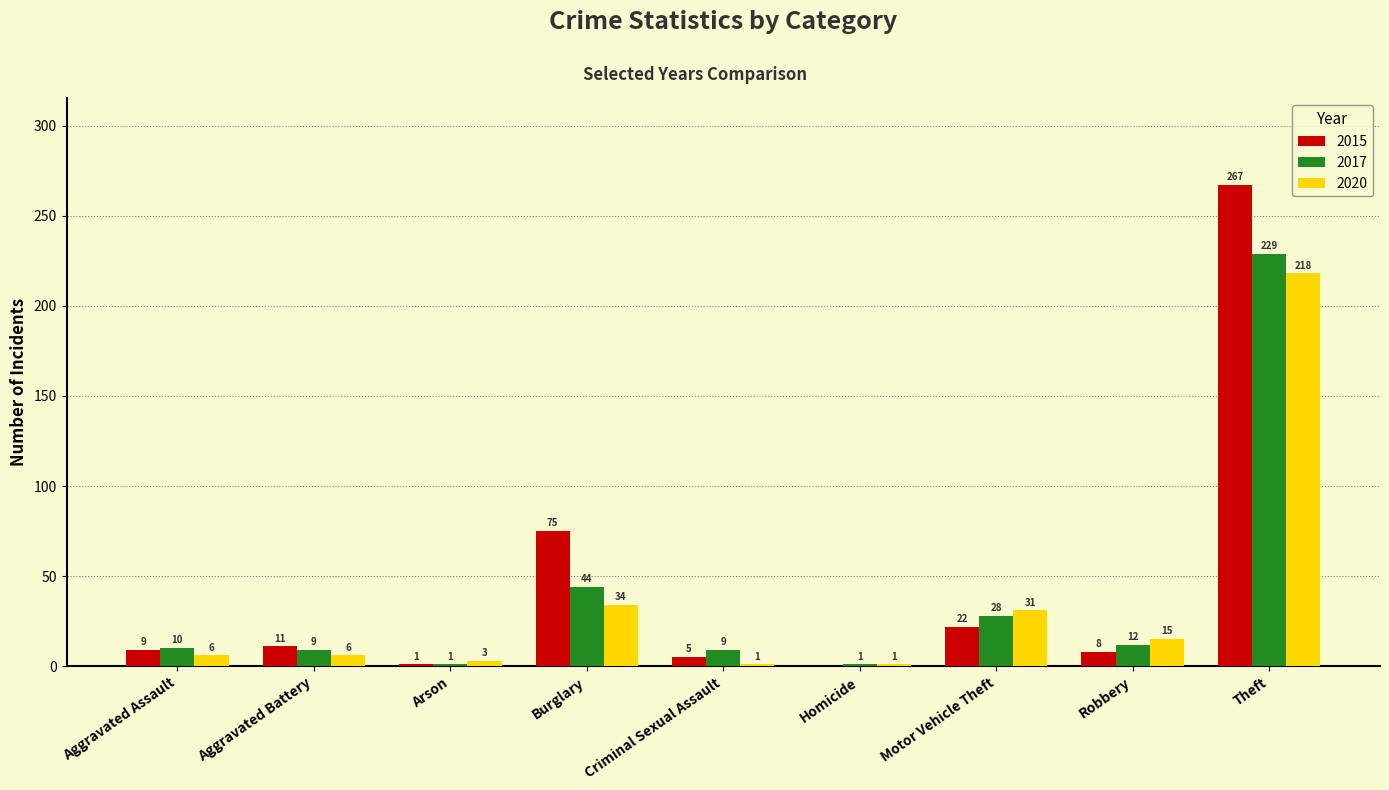

Is it true that 2017 equals 44 at Burglary?

True